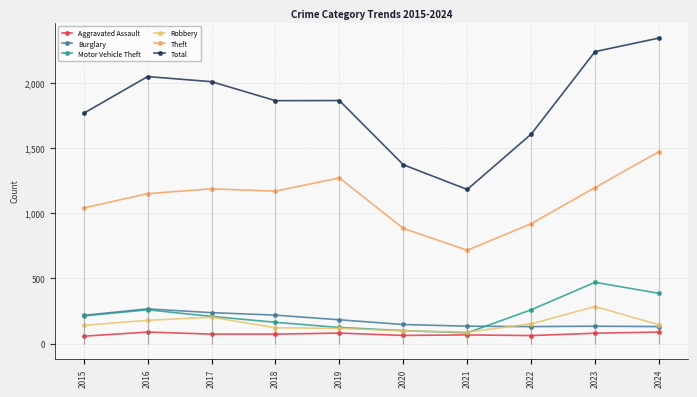

Between 2020 and 2022, which is larger?

2020